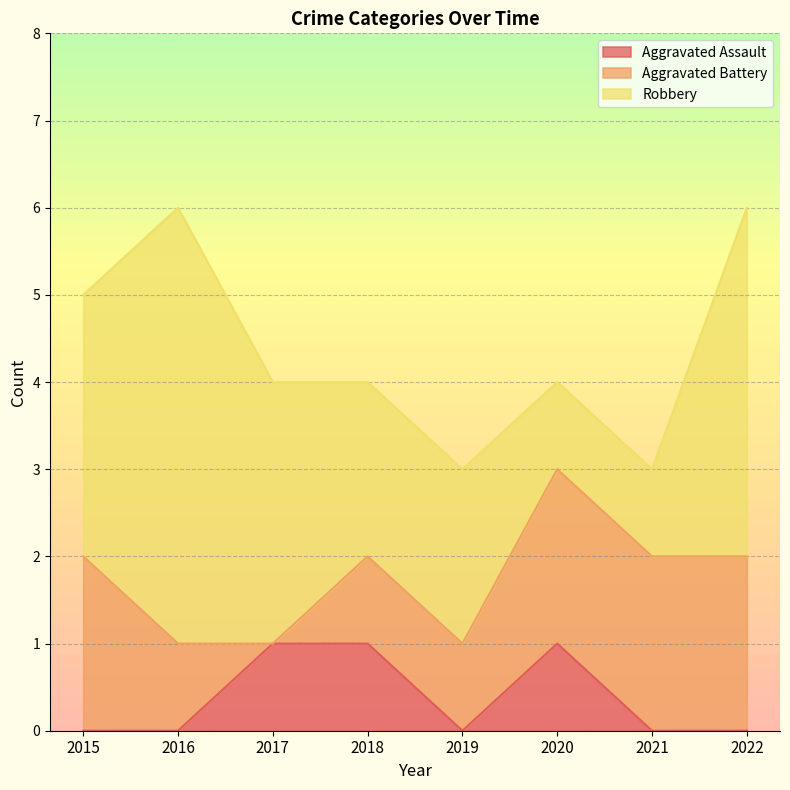

At which category is the sum across all series the highest?

2016